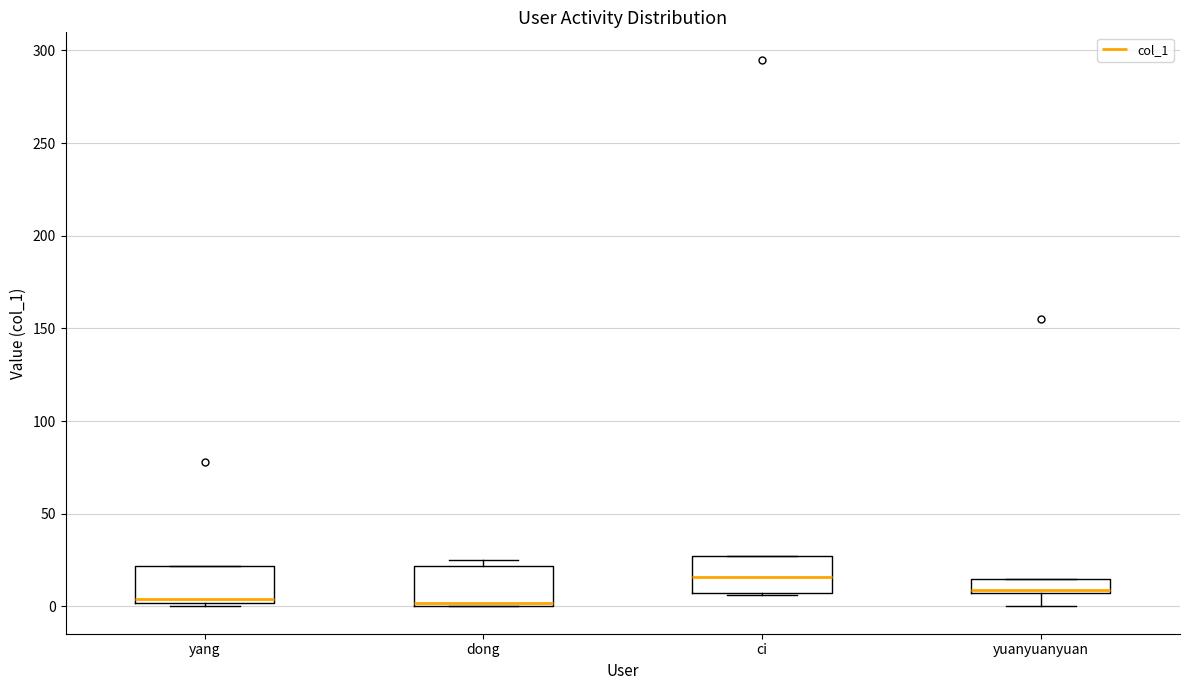

Which box's median line is the highest?

ci